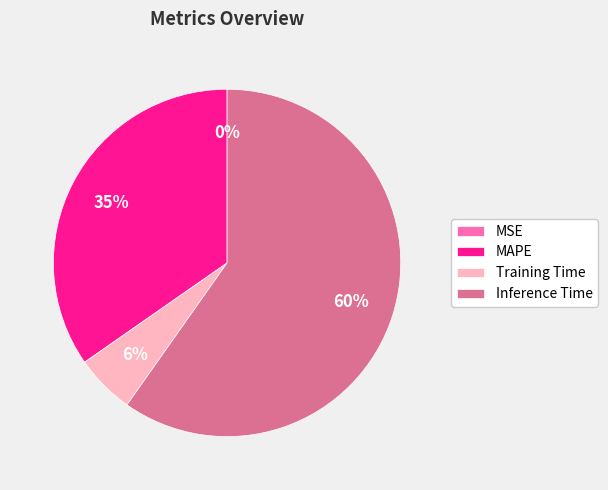

The Inference Time slice represents 60% of the pie. True or false?

True